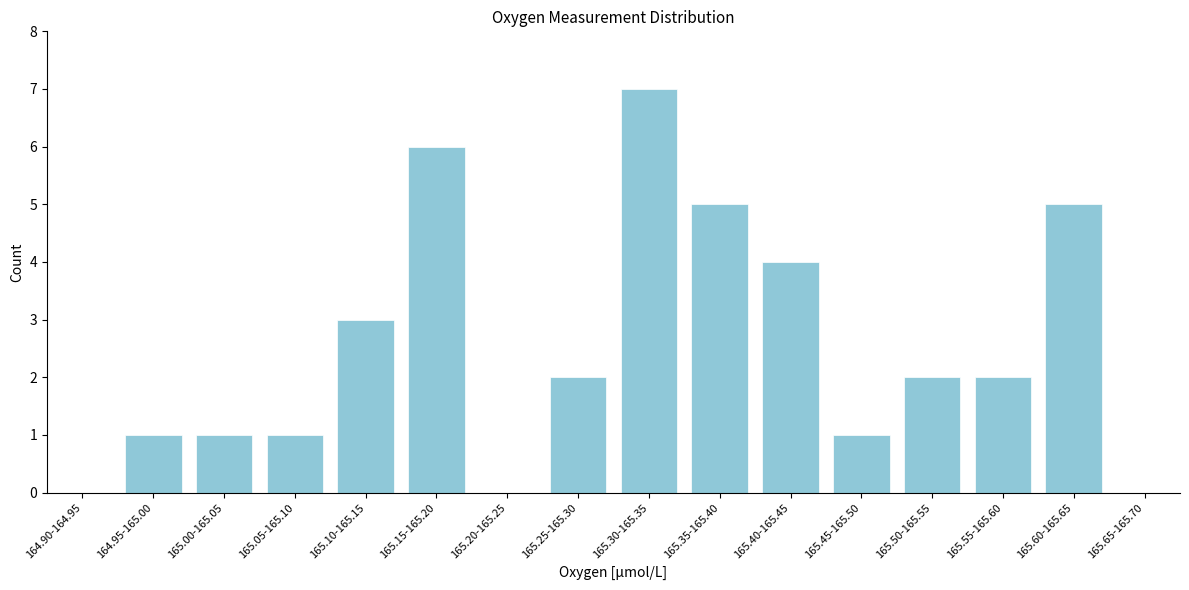

Reading left to right, what are all the values shown in this chart?

164.90-164.95=0	164.95-165.00=1	165.00-165.05=1	165.05-165.10=1	165.10-165.15=3	165.15-165.20=6	165.20-165.25=0	165.25-165.30=2	165.30-165.35=7	165.35-165.40=5	165.40-165.45=4	165.45-165.50=1	165.50-165.55=2	165.55-165.60=2	165.60-165.65=5	165.65-165.70=0